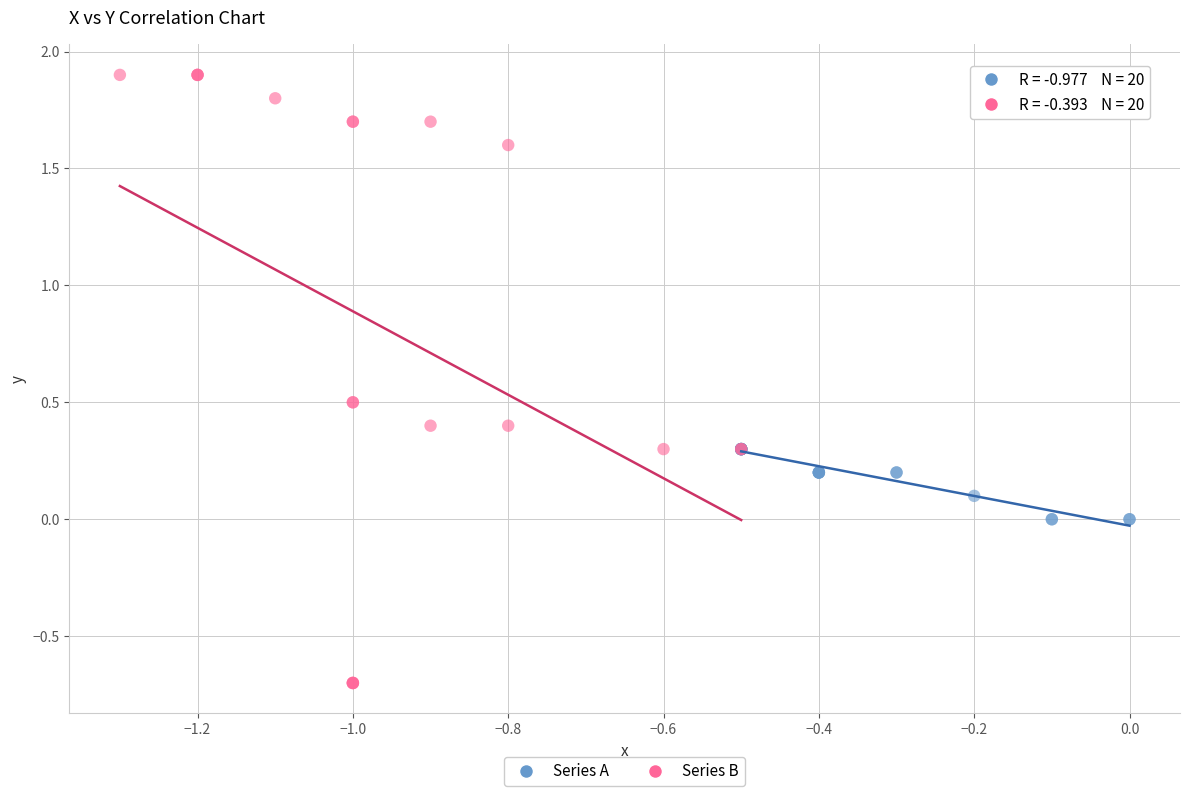

Which series contains the lowest Y value?

Series B